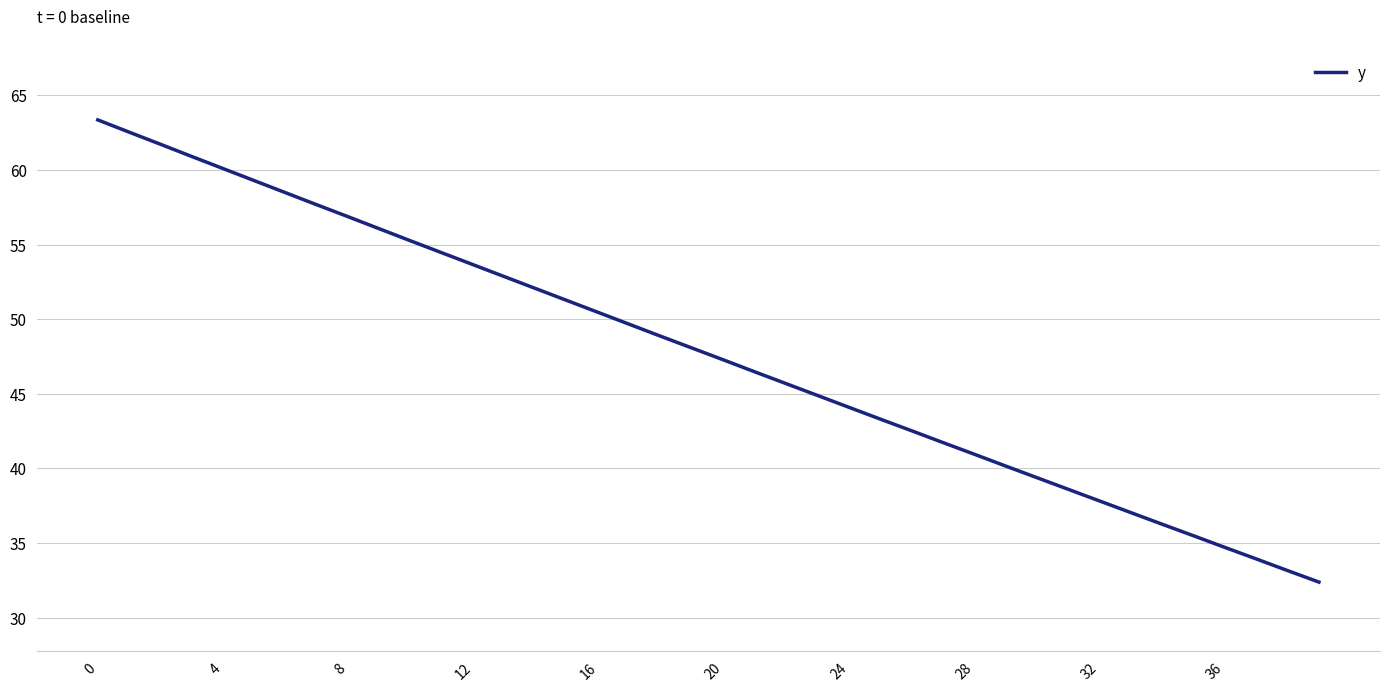

What is the difference between the maximum and minimum values?

31.0